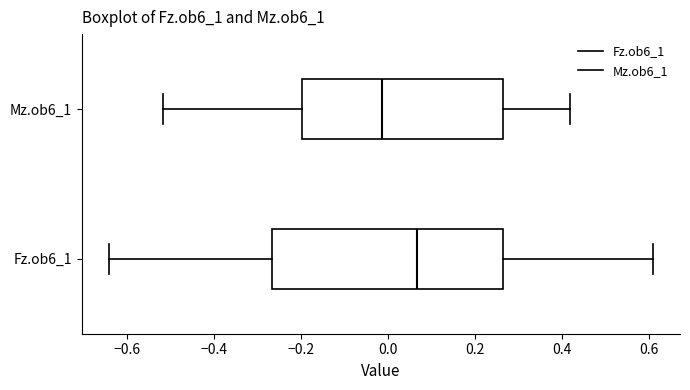

Where is the left edge of the box for Mz.ob6_1 on the x-axis? The values are not printed on the chart, so give them approximately, as read against the axis.

-0.20